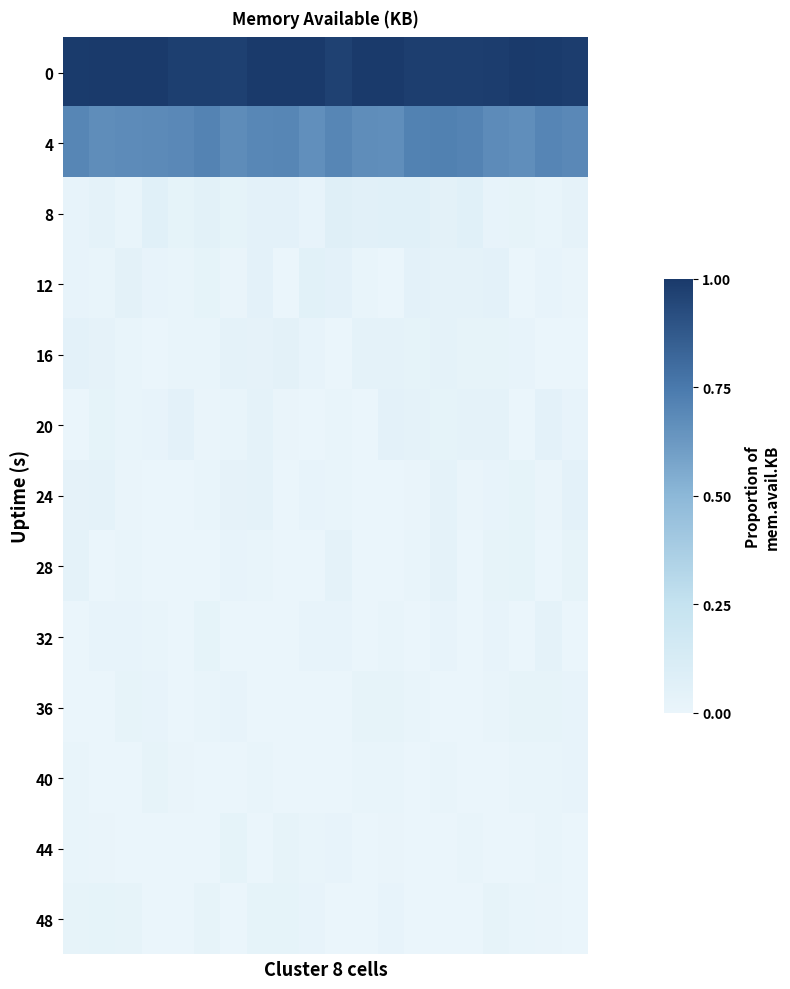

How many distinct data groups are displayed?

13